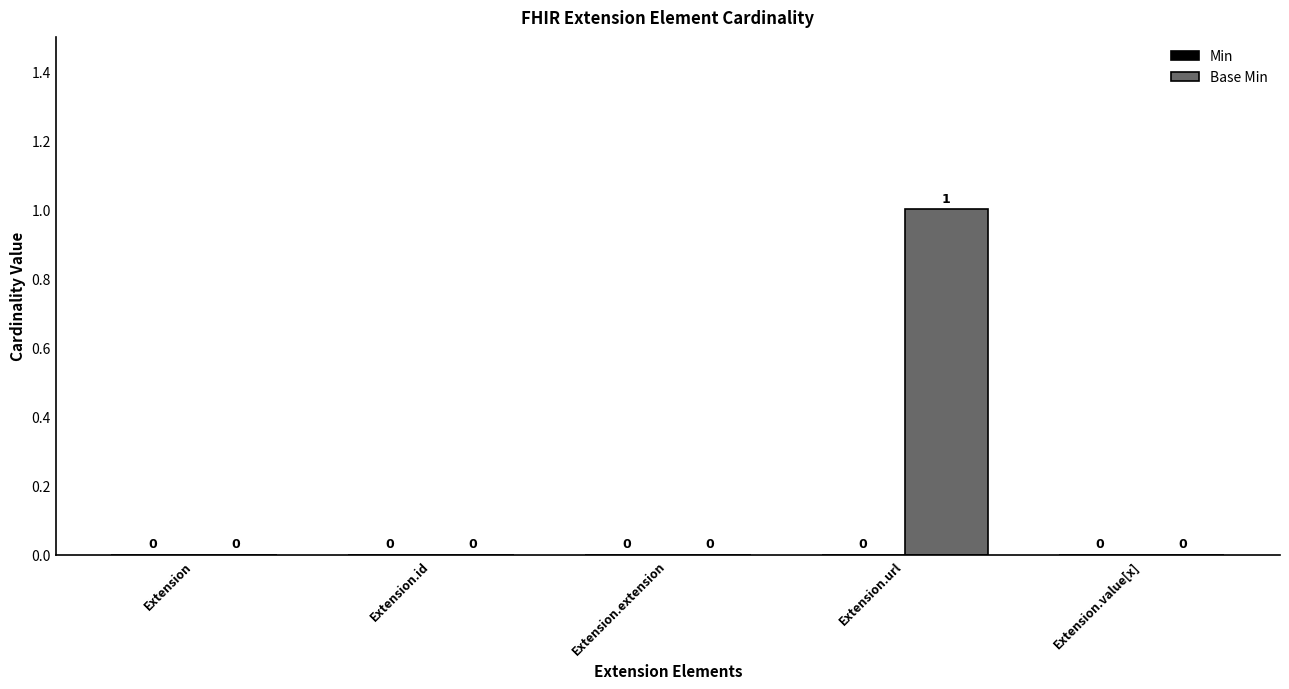

Which category has the highest value across all series?

Extension.url